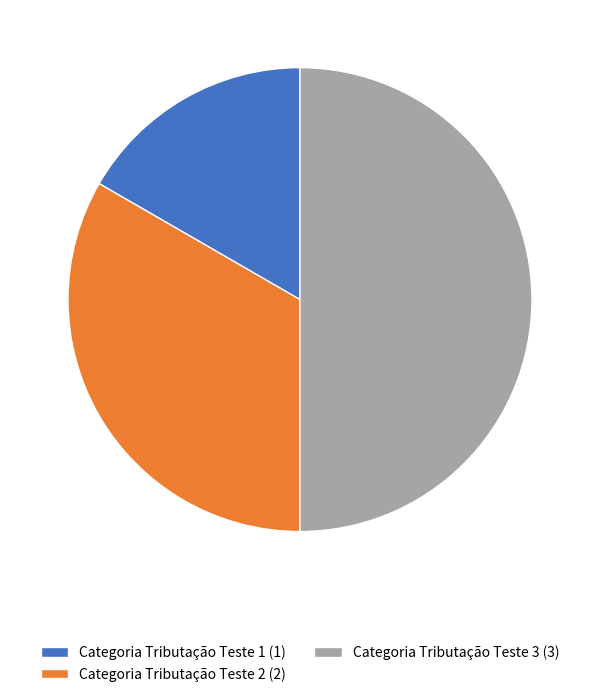

What is the largest slice in the pie chart?

Categoria Tributação Teste 3